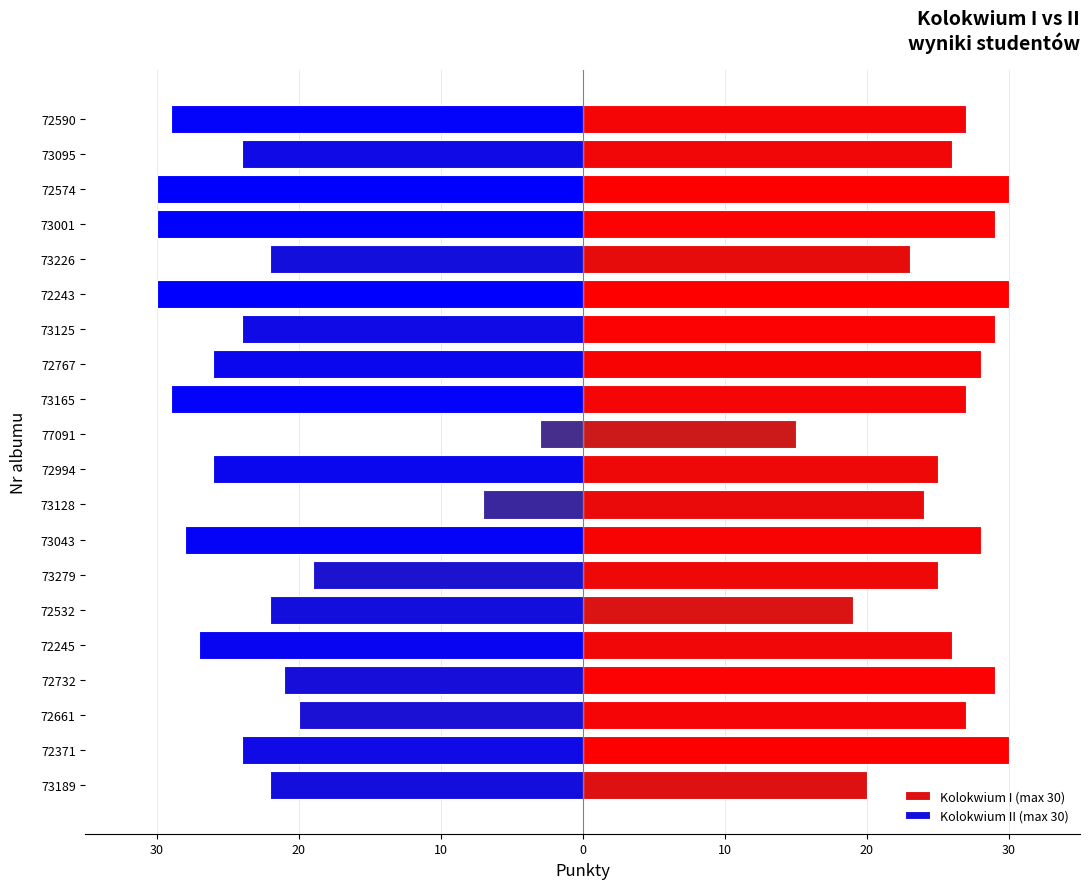

What is the approximate value of Kolokwium II (max 30) at 72590, to the nearest 5?

-30